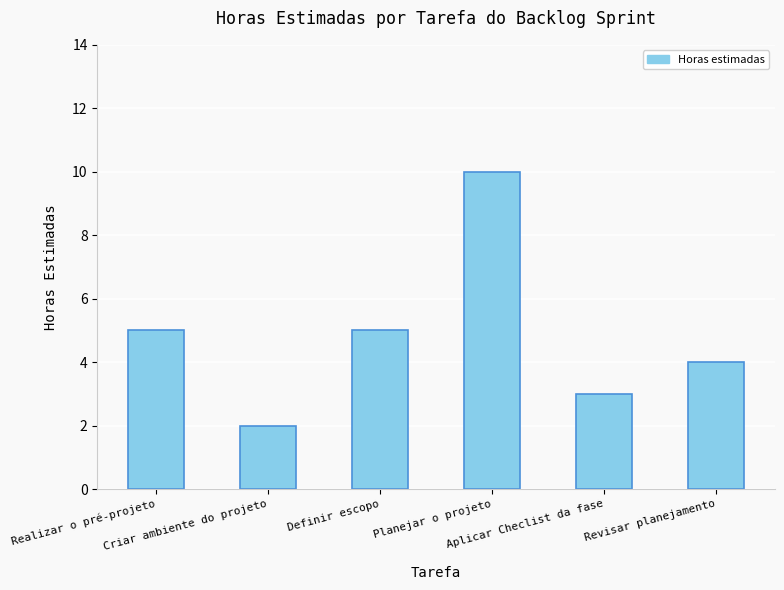

What position from the left is Definir escopo?

3